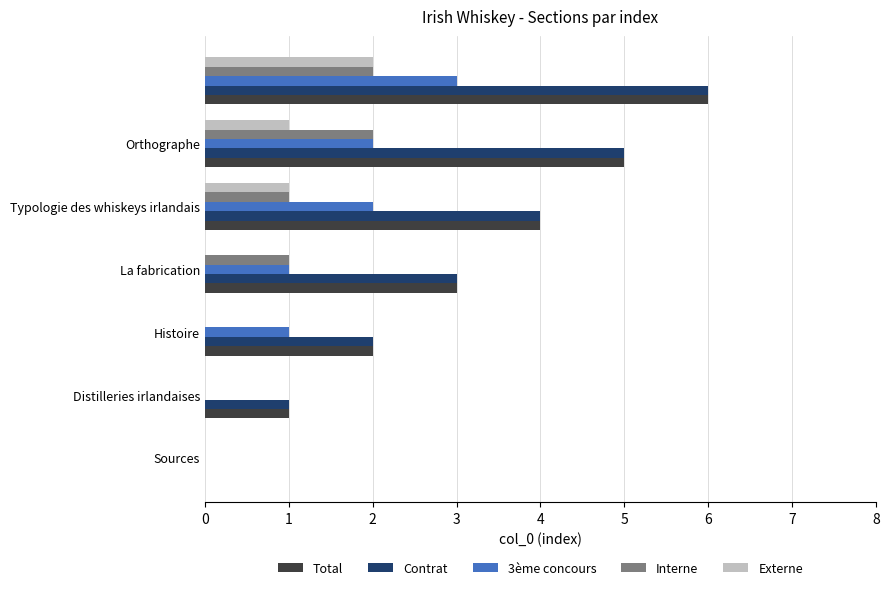

How many Externe values are between 0 and 1?

6